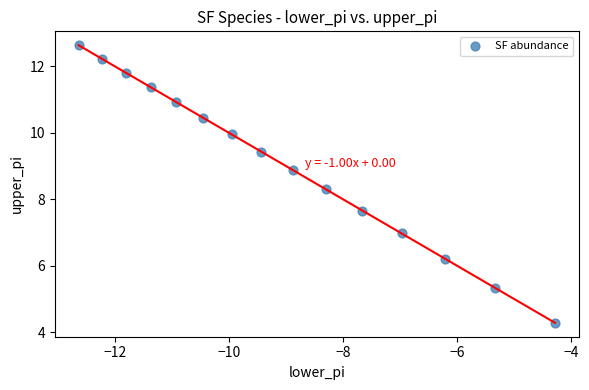

What is the range of Y values (max minus min)?

8.4